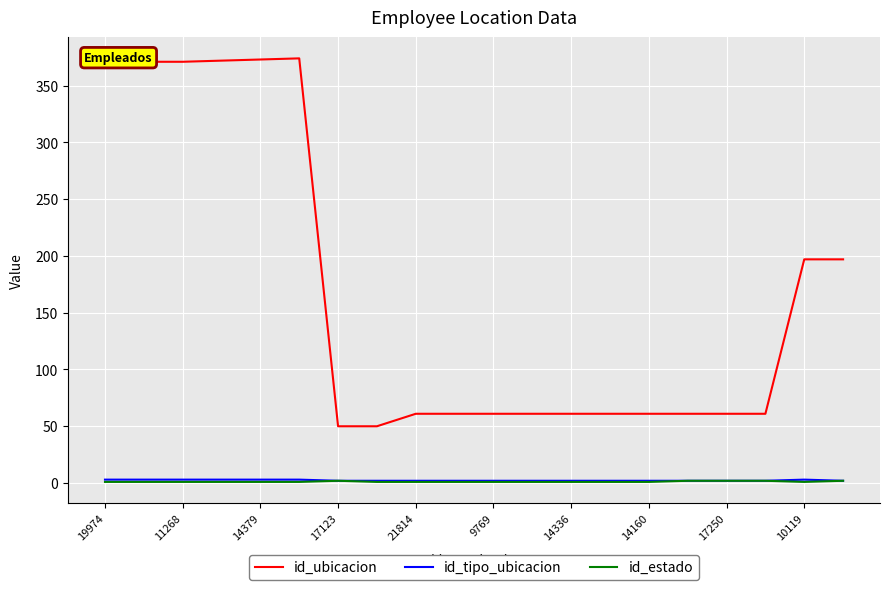

True or false: id_estado and id_ubicacion cross at least once.

False